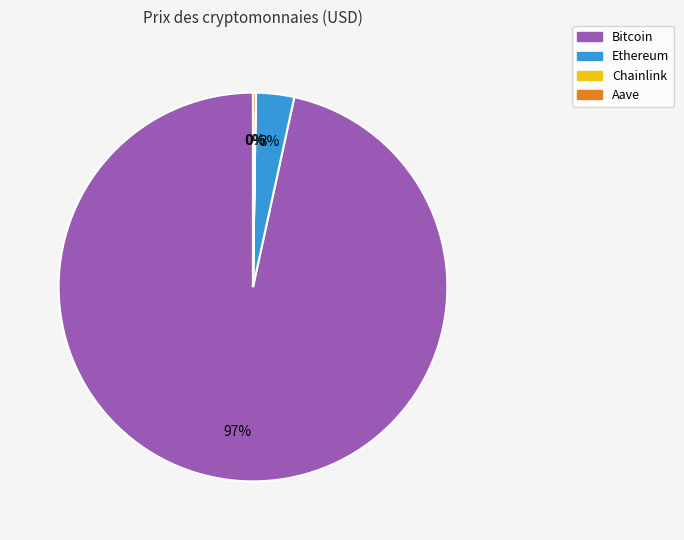

What percentage is the Bitcoin slice, to the nearest percent?

97%